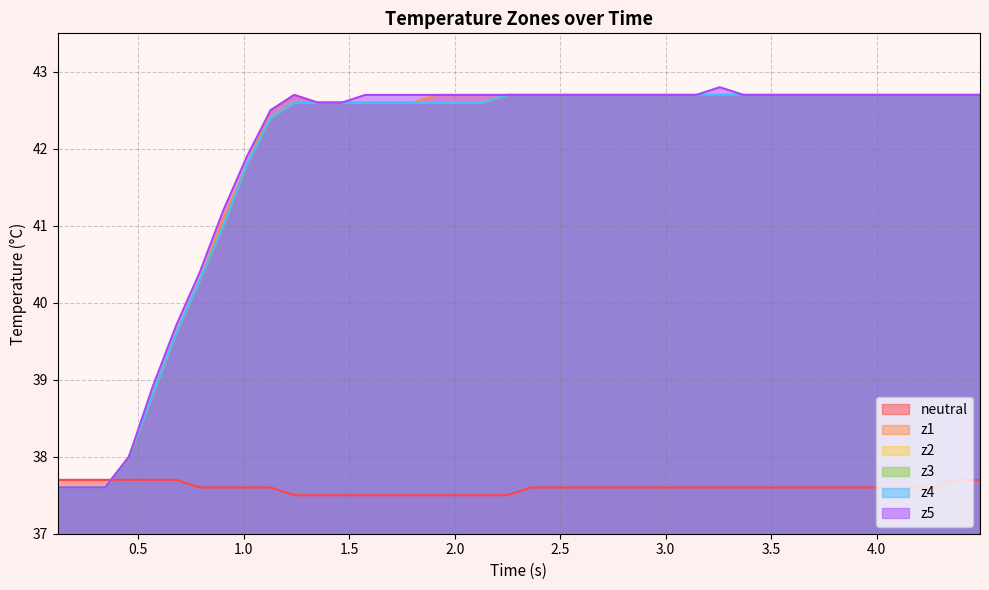

Reading left to right, list all the values displayed in this chart.

neutral: 37.7	37.7	37.7	37.7	37.7	37.7	37.6	37.6	37.6	37.6	37.5	37.5	37.5	37.5	37.5	37.5	37.5	37.5	37.5	37.5	37.6	37.6	37.6	37.6	37.6	37.6	37.6	37.6	37.6	37.6	37.6	37.6	37.6	37.6	37.6	37.6	37.6	37.6	37.7	37.7
z1: 37.6	37.6	37.6	38.0	38.8	39.6	40.3	41.1	41.8	42.5	42.7	42.6	42.6	42.6	42.6	42.6	42.7	42.7	42.7	42.7	42.7	42.7	42.7	42.7	42.7	42.7	42.7	42.7	42.7	42.7	42.7	42.7	42.7	42.7	42.7	42.7	42.7	42.7	42.7	42.7
z2: 37.6	37.6	37.6	38.0	38.8	39.6	40.3	41.0	41.8	42.4	42.6	42.6	42.6	42.6	42.6	42.6	42.6	42.6	42.6	42.7	42.7	42.7	42.7	42.7	42.7	42.7	42.7	42.7	42.7	42.7	42.7	42.7	42.7	42.7	42.7	42.7	42.7	42.7	42.7	42.7
z3: 37.6	37.6	37.6	38.0	38.8	39.6	40.3	41.0	41.8	42.4	42.6	42.6	42.6	42.6	42.6	42.6	42.6	42.6	42.6	42.7	42.7	42.7	42.7	42.7	42.7	42.7	42.7	42.7	42.7	42.7	42.7	42.7	42.7	42.7	42.7	42.7	42.7	42.7	42.7	42.7
z4: 37.6	37.6	37.6	38.0	38.8	39.6	40.3	41.0	41.8	42.4	42.6	42.6	42.6	42.6	42.6	42.6	42.6	42.6	42.6	42.7	42.7	42.7	42.7	42.7	42.7	42.7	42.7	42.7	42.7	42.7	42.7	42.7	42.7	42.7	42.7	42.7	42.7	42.7	42.7	42.7
z5: 37.6	37.6	37.6	38.0	38.9	39.7	40.4	41.2	41.9	42.5	42.7	42.6	42.6	42.7	42.7	42.7	42.7	42.7	42.7	42.7	42.7	42.7	42.7	42.7	42.7	42.7	42.7	42.7	42.8	42.7	42.7	42.7	42.7	42.7	42.7	42.7	42.7	42.7	42.7	42.7